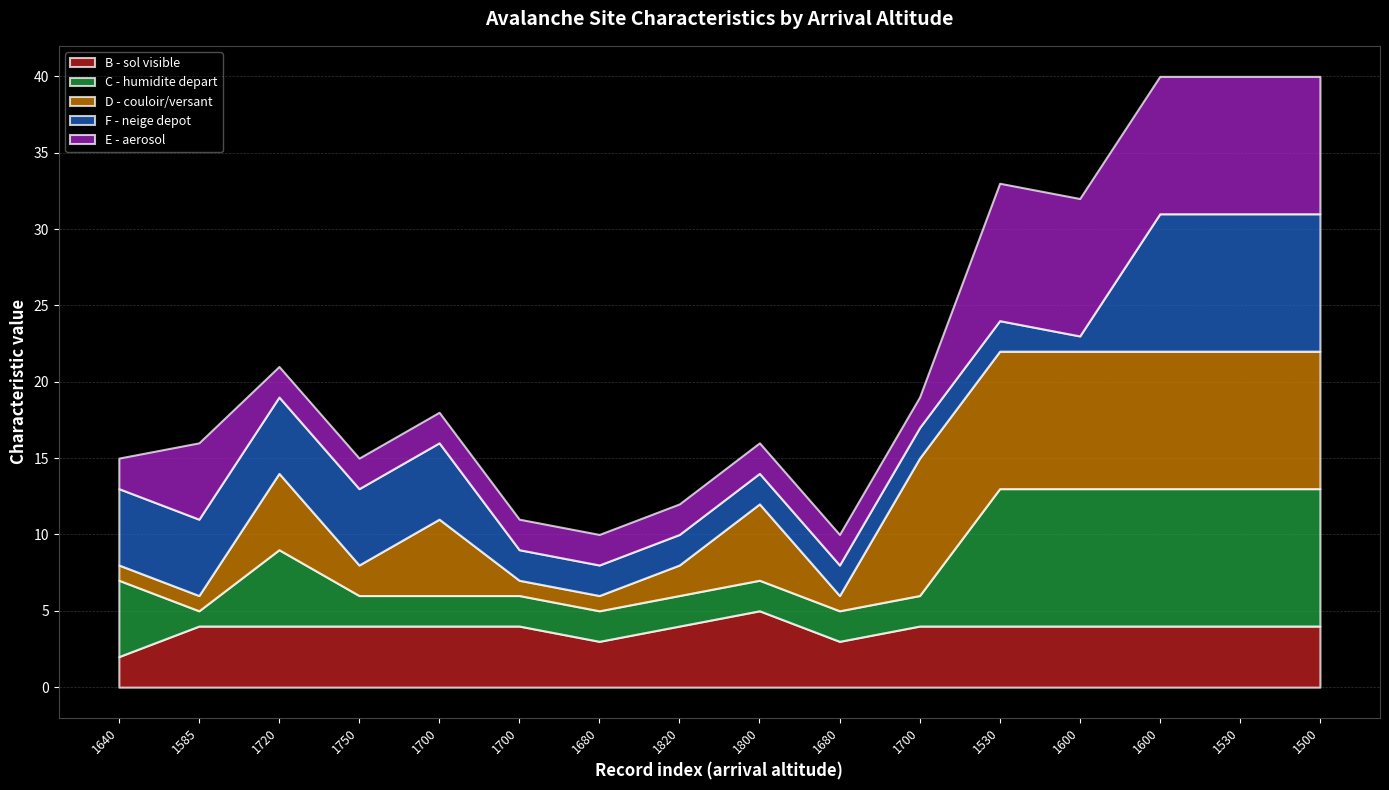

List the series in order of their peak value, lowest first.

B - sol visible, C - humidite depart, D - couloir/versant, F - neige depot, E - aerosol